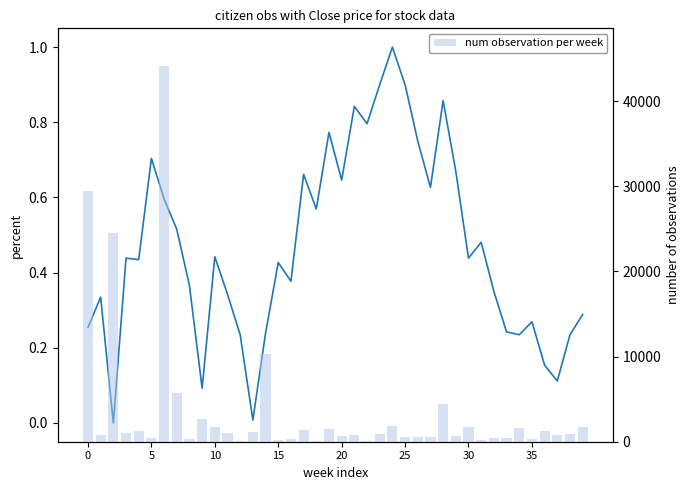

What is the value of the Close (normalized) bar at the 18th from the left?

0.7